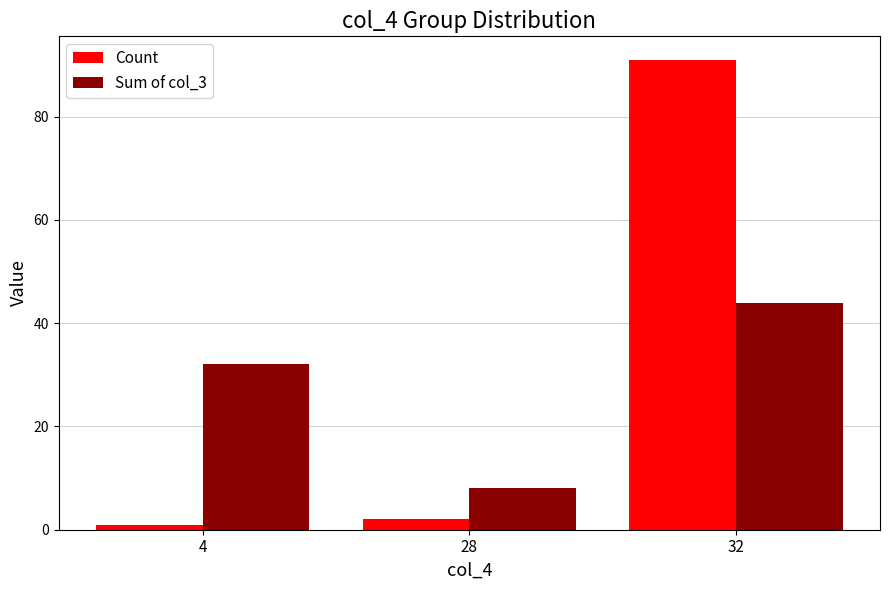

Which series has the largest range (max minus min)?

Count